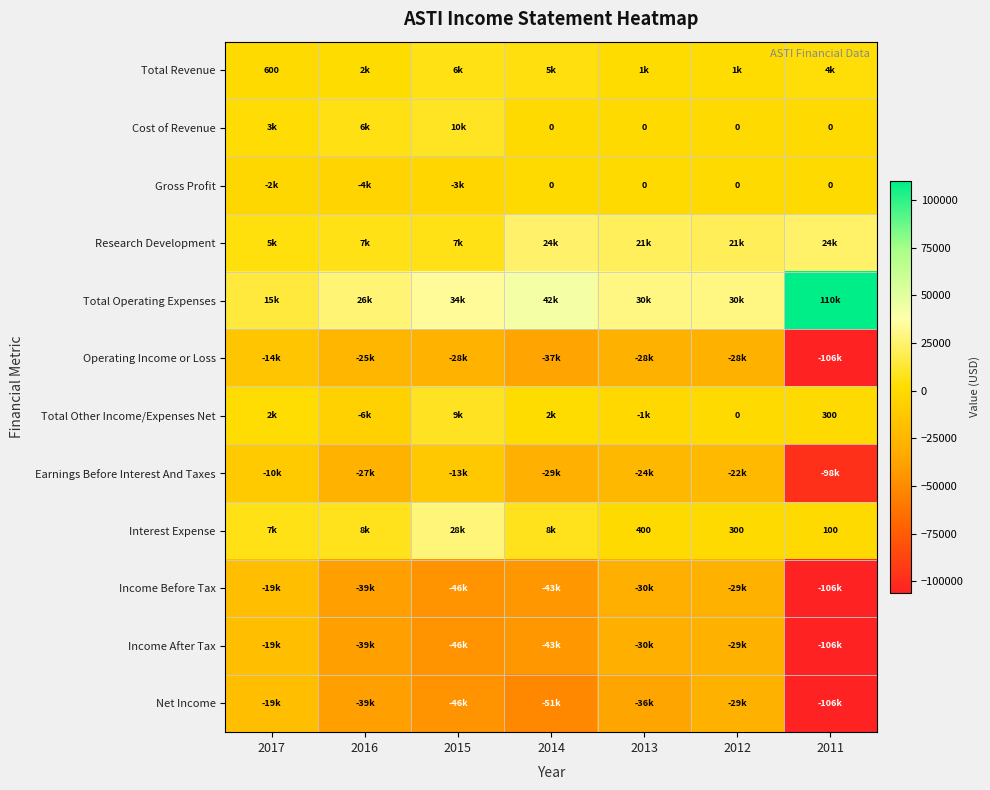

What is the spread (max minus min) of values at 2017?

33400